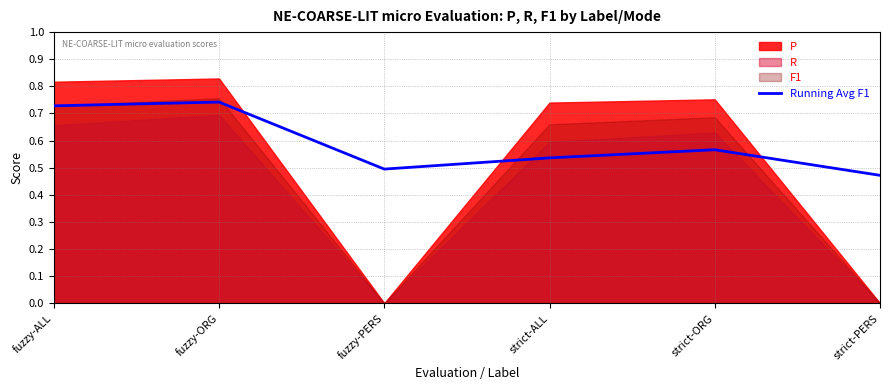

List the labels in order of value, smallest first.

strict-PERS, fuzzy-PERS, strict-ALL, strict-ORG, fuzzy-ALL, fuzzy-ORG